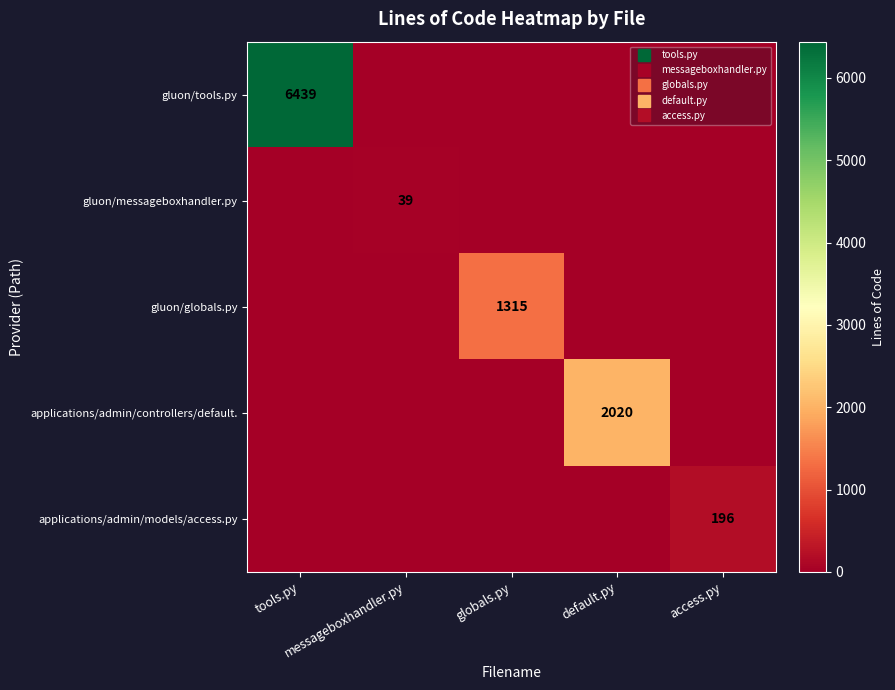

Count the number of data series in this chart.

5